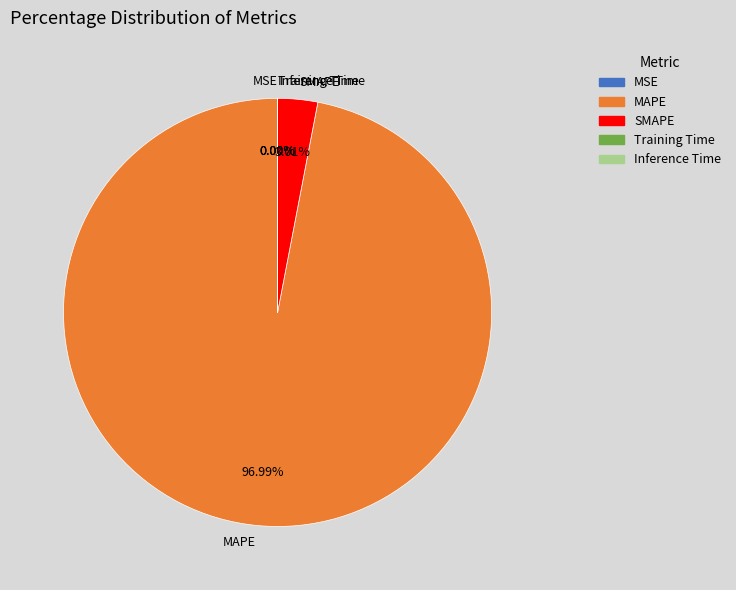

What is the largest slice in the pie chart?

MAPE